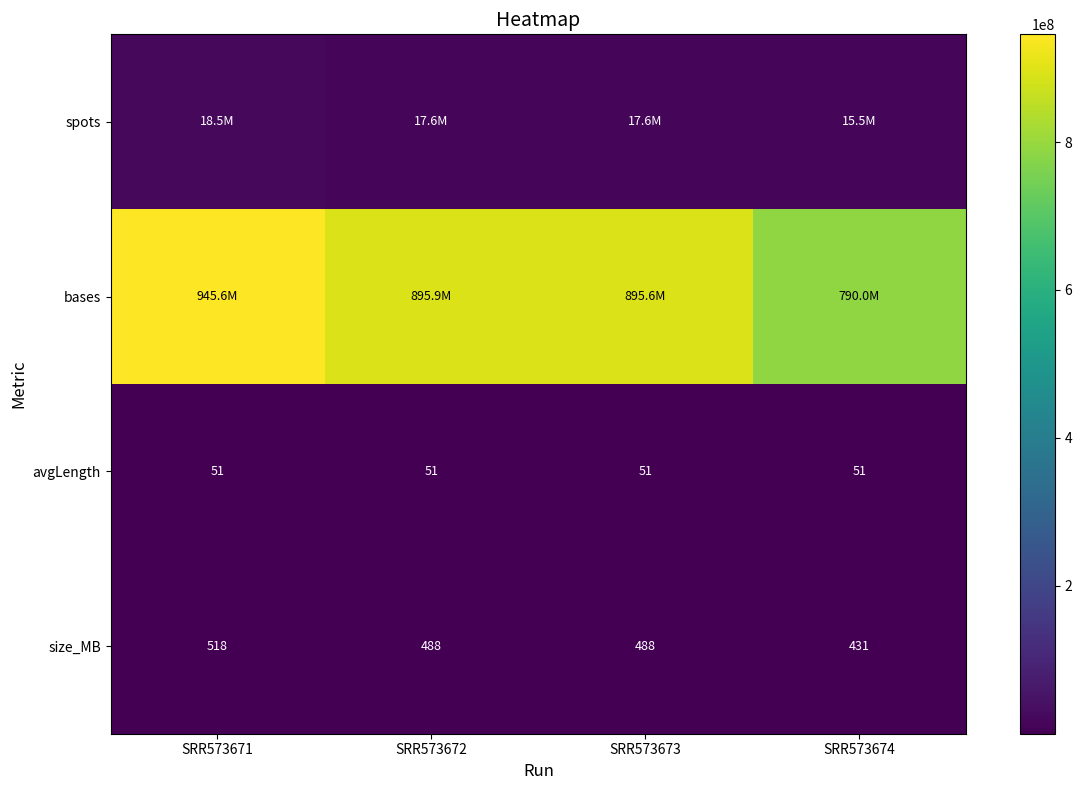

Is it true that size_MB equals 488 at SRR573673?

True